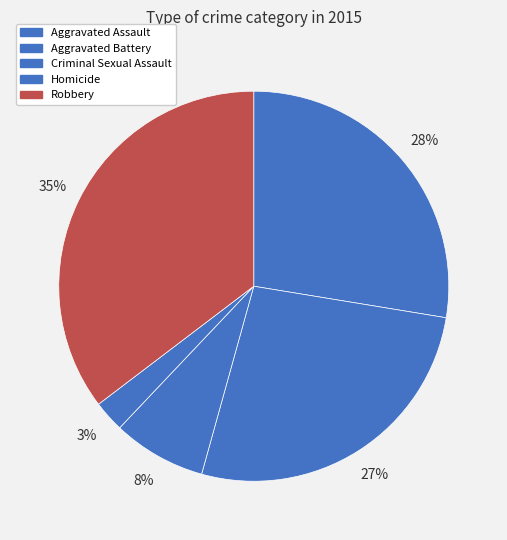

To the nearest percent, what portion does Criminal Sexual Assault represent?

8%